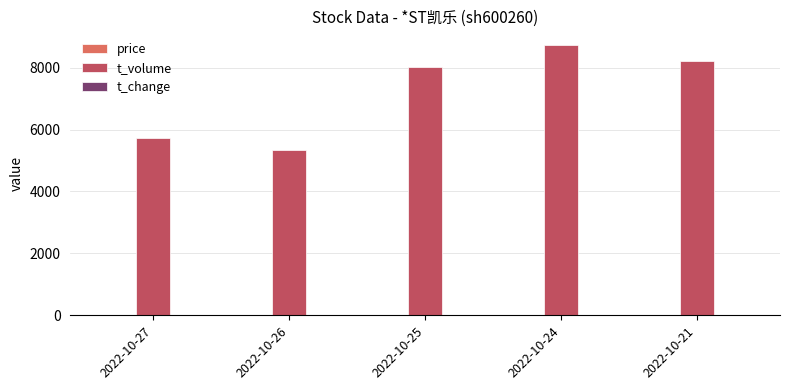

Between 2022-10-26 and 2022-10-21, which series saw the biggest shift?

t_volume